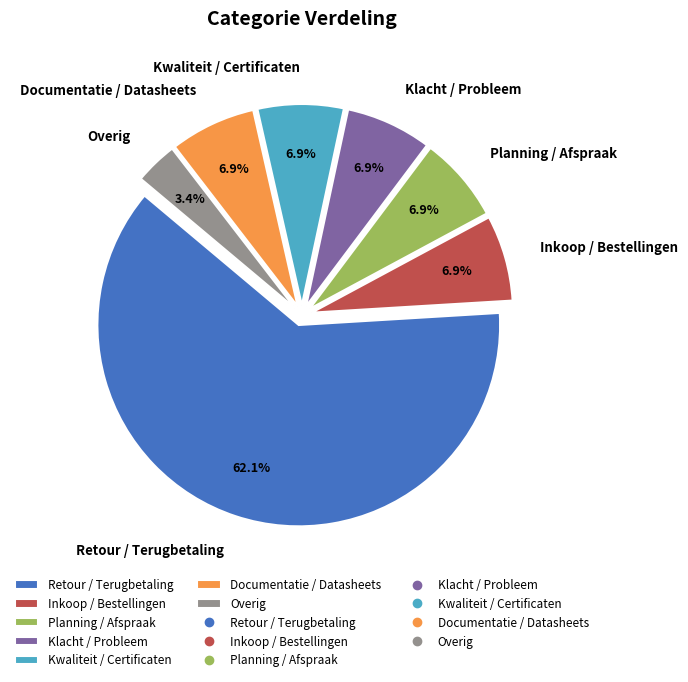

The Kwaliteit / Certificaten slice represents 7% of the pie. True or false?

True